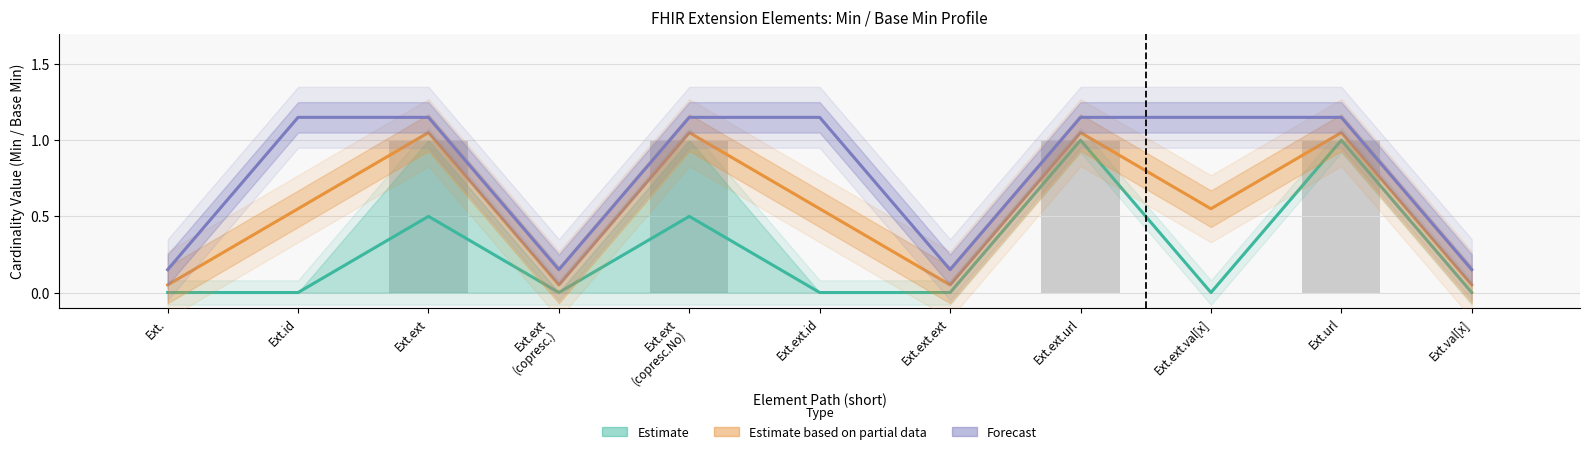

How many data points in Estimate are above 0?

4